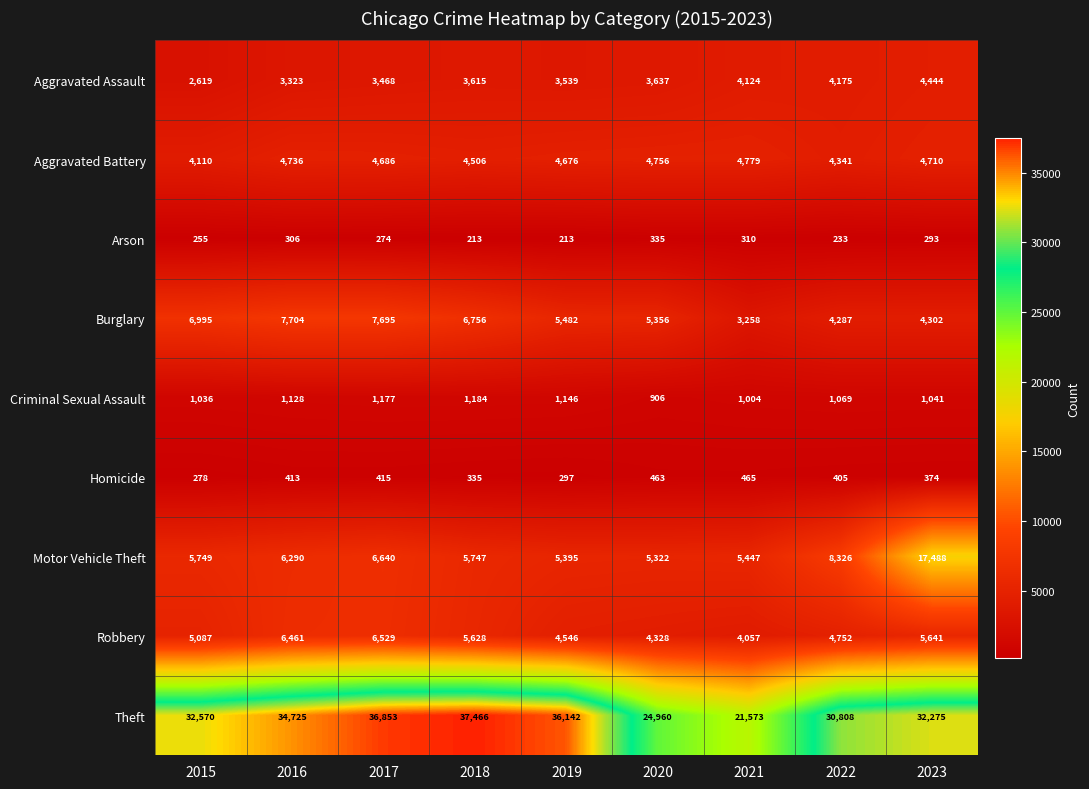

Rank the series at 2019 from highest to lowest value.

Theft, Burglary, Motor Vehicle Theft, Aggravated Battery, Robbery, Aggravated Assault, Criminal Sexual Assault, Homicide, Arson